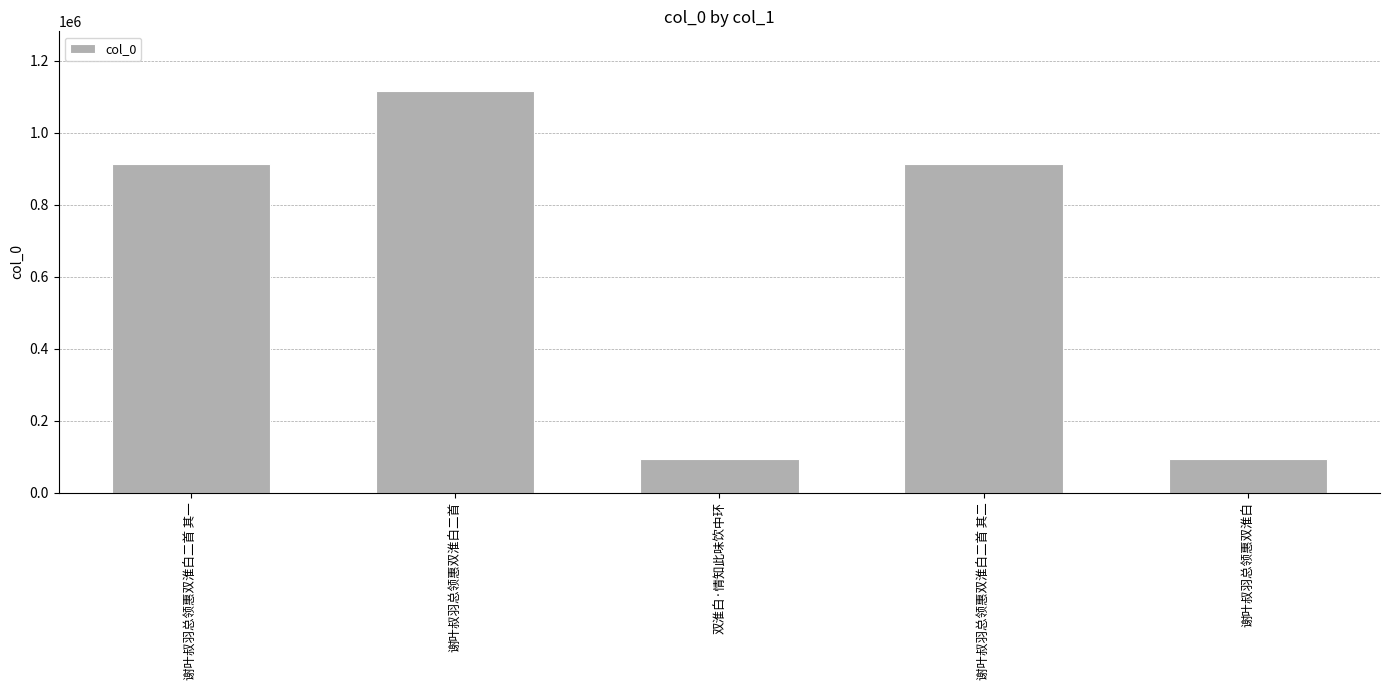

What is the label of the 2nd bar from the left?

谢叶叔羽总领惠双淮白二首